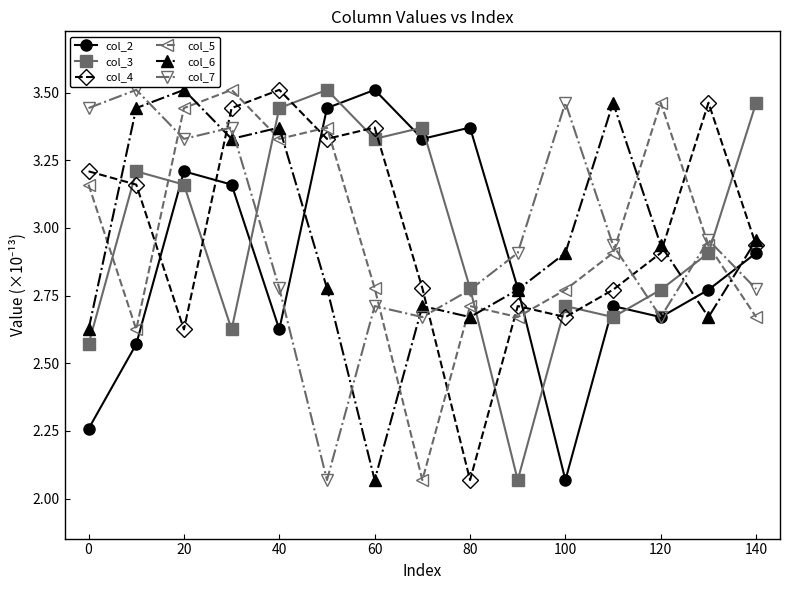

What is the sum of all col_5 values?

44.4